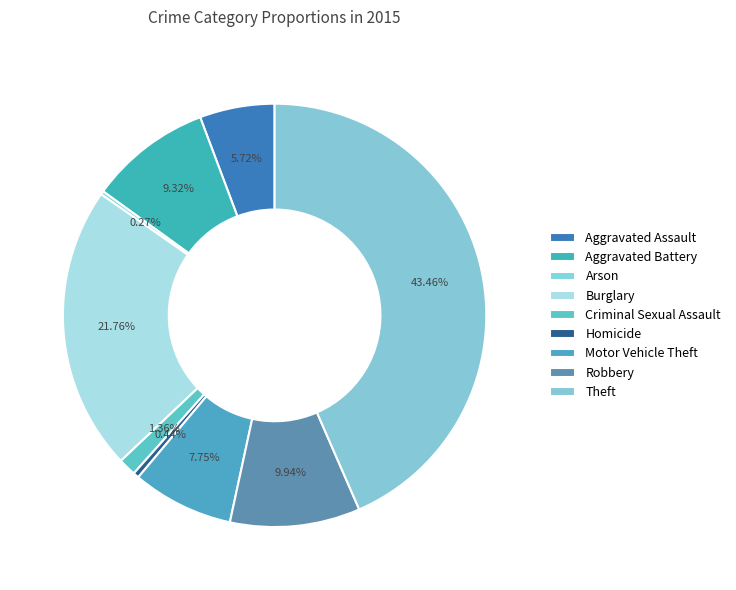

Which has a higher value, Criminal Sexual Assault or Arson?

Criminal Sexual Assault